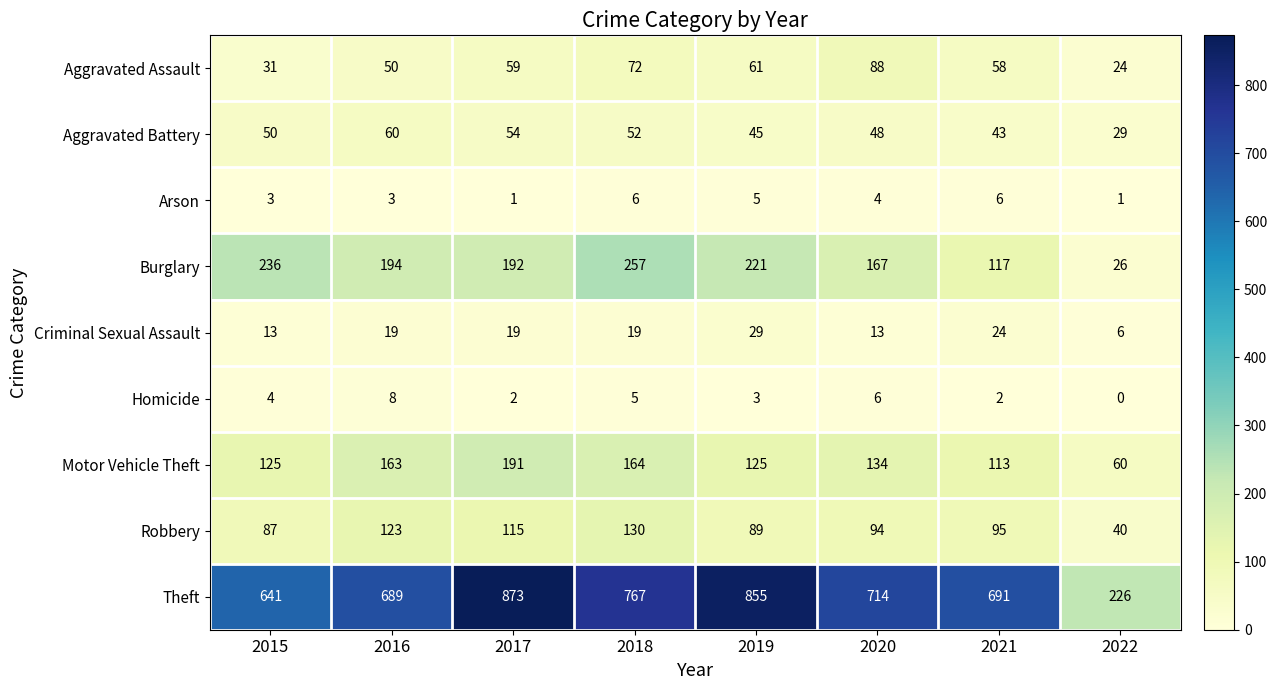

Which category has the lowest value across all series?

2022